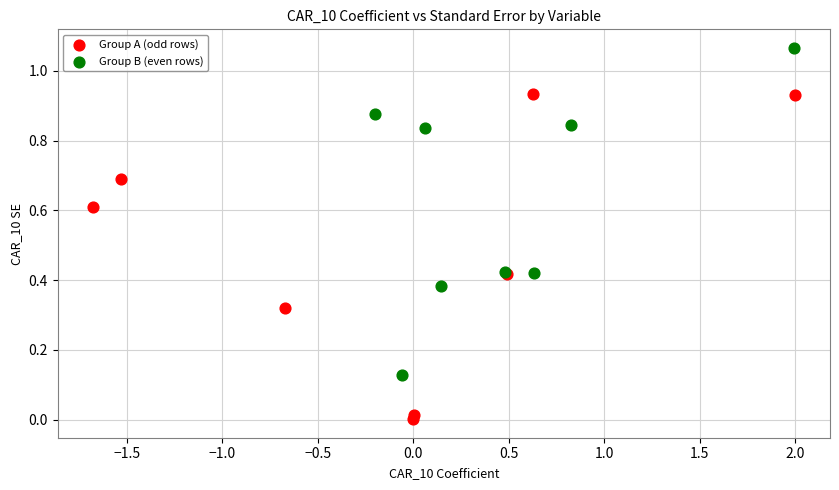

Which series contains the highest Y value?

Group B (even rows)